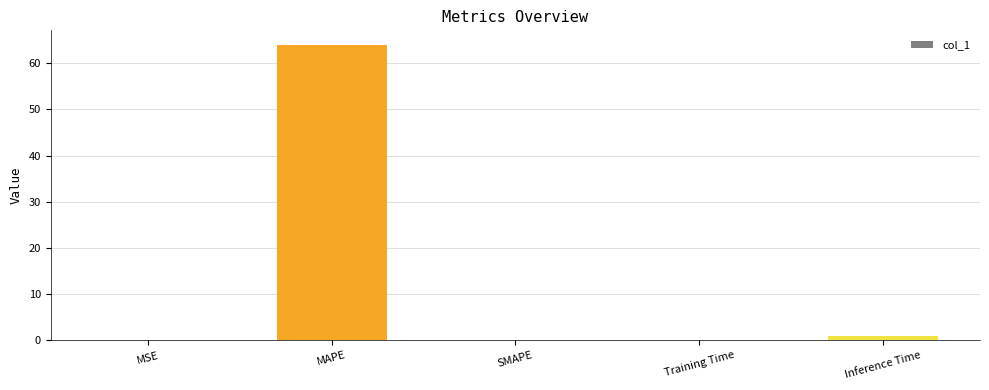

Which has a higher value, MAPE or MSE?

MAPE